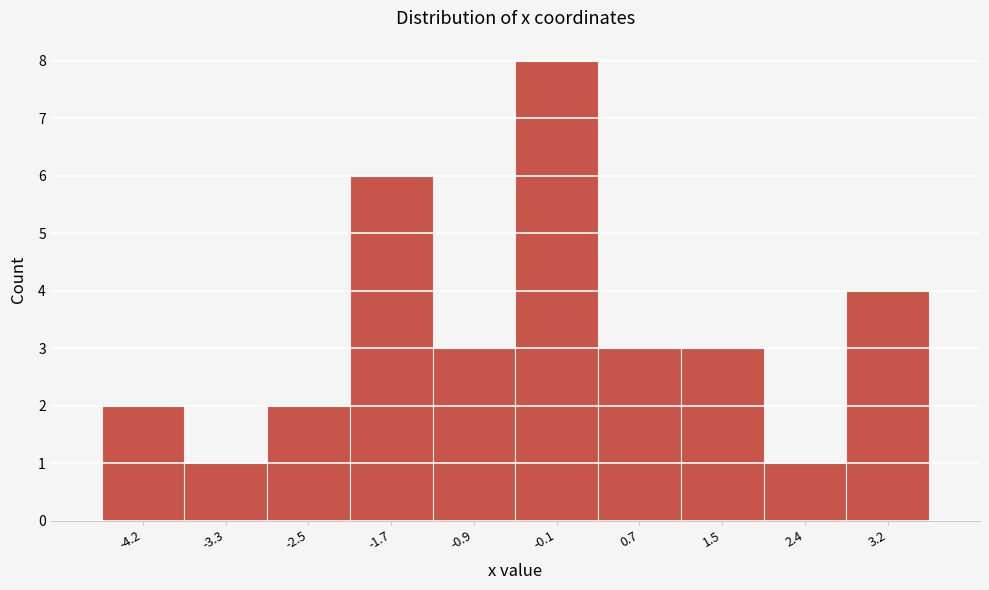

What is the height of the bar covering 0.3 to 1.1 on the x-axis? Neither the bar edges nor the heights are printed on the chart, so give them approximately, as read against the axes.

3